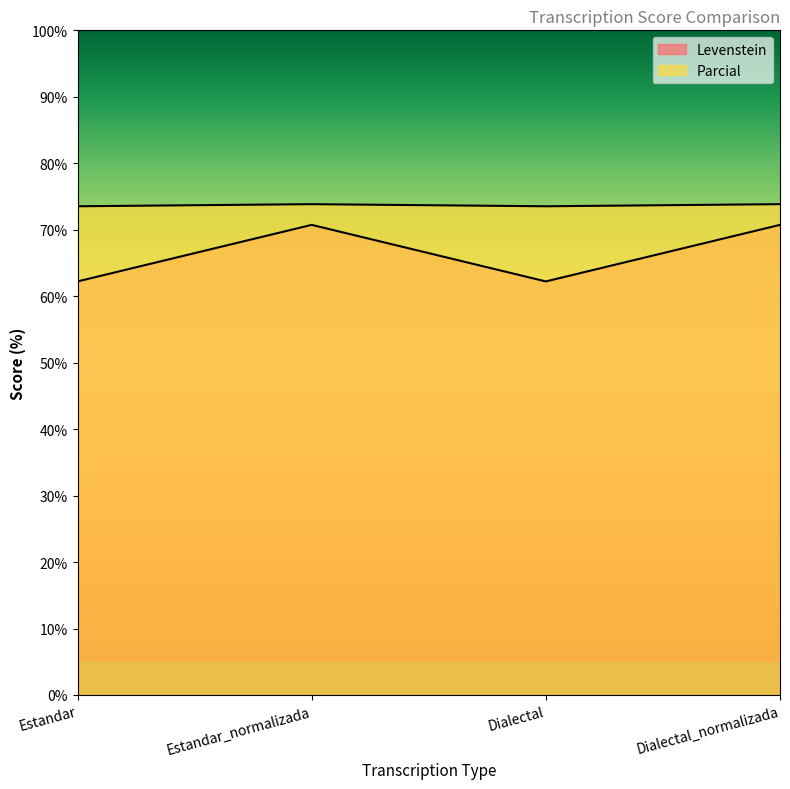

What is the difference between the second highest and second lowest values in the Parcial series?

0.3